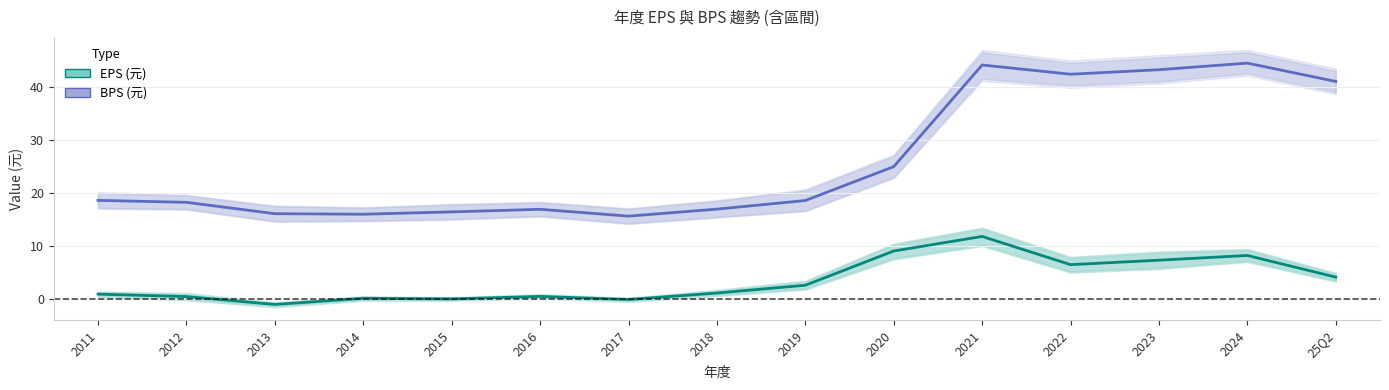

What is the total value across all series at 2017?

15.6